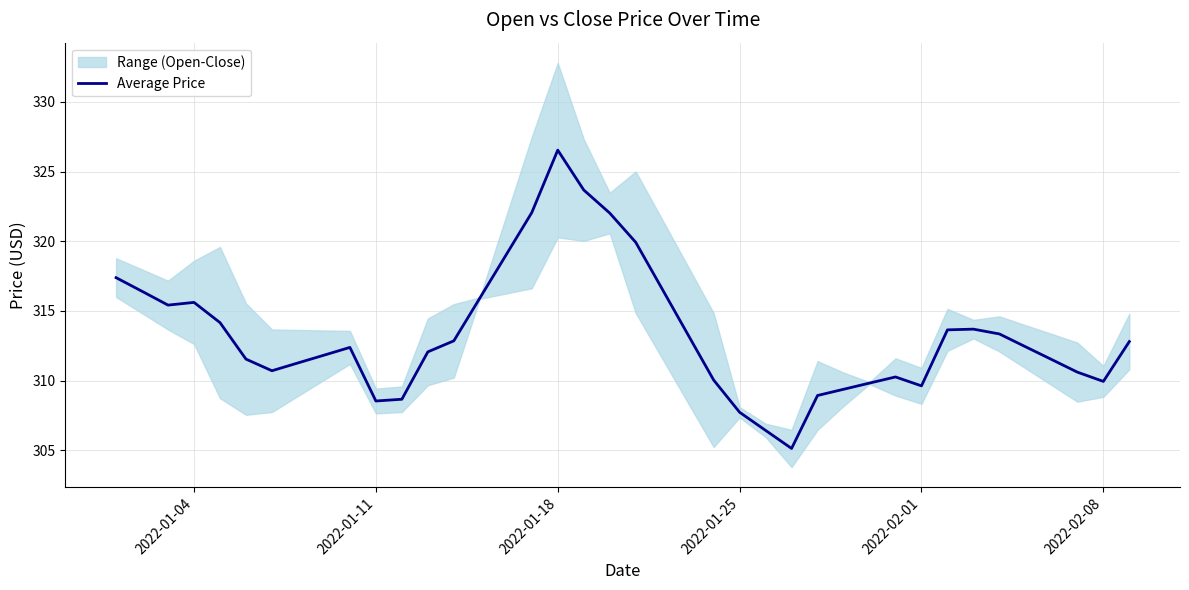

What is the lowest value of the Average Price series?

305.1